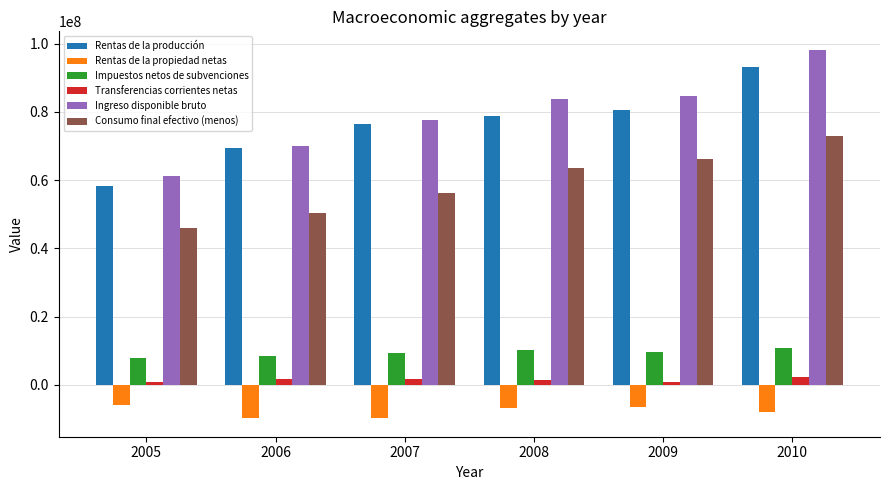

Rank the series at 2010 from highest to lowest value.

Ingreso disponible bruto, Rentas de la producción, Consumo final efectivo (menos), Impuestos netos de subvenciones, Transferencias corrientes netas, Rentas de la propiedad netas